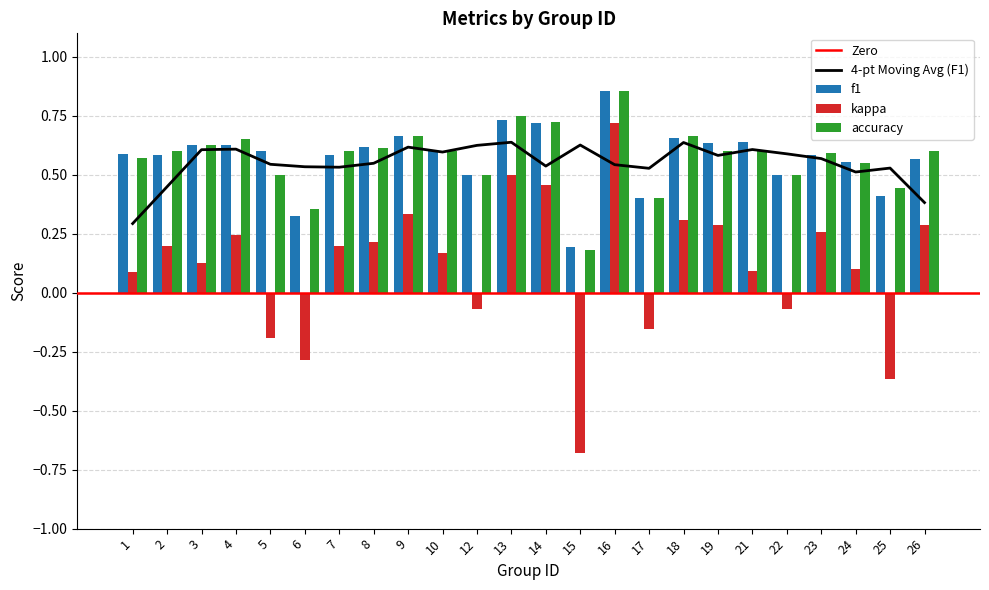

The value of kappa at 23 is 0.3. True or false?

True